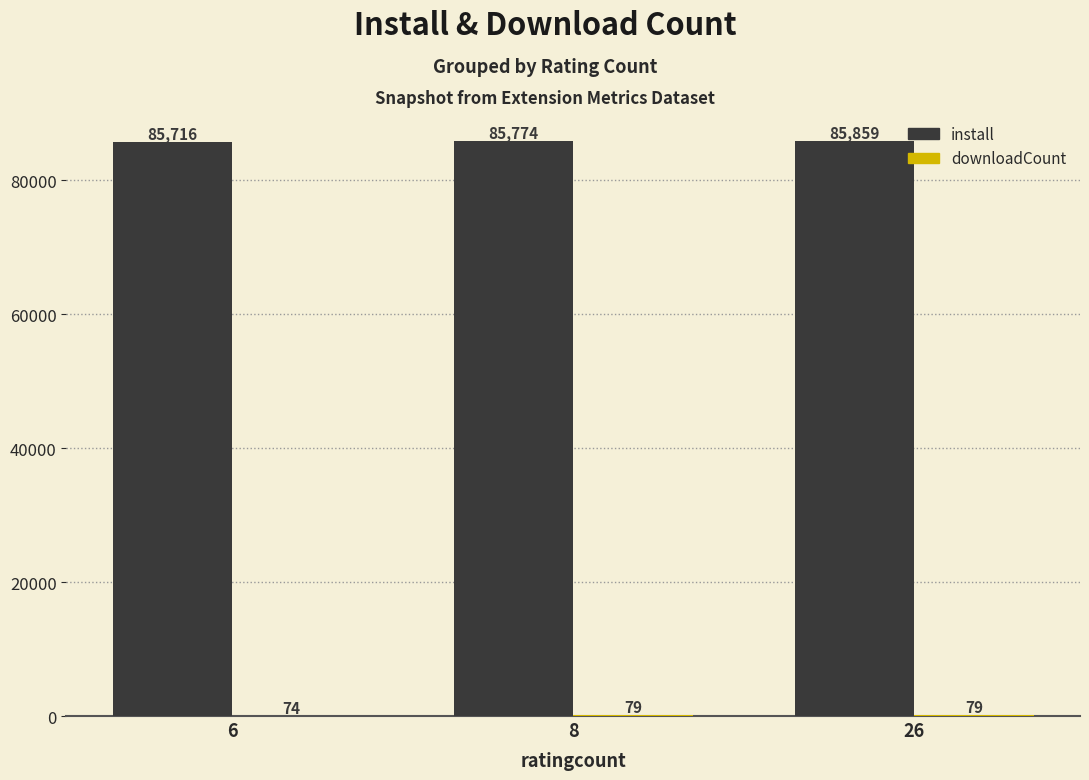

Between 8 and 26, which series saw the biggest shift?

install